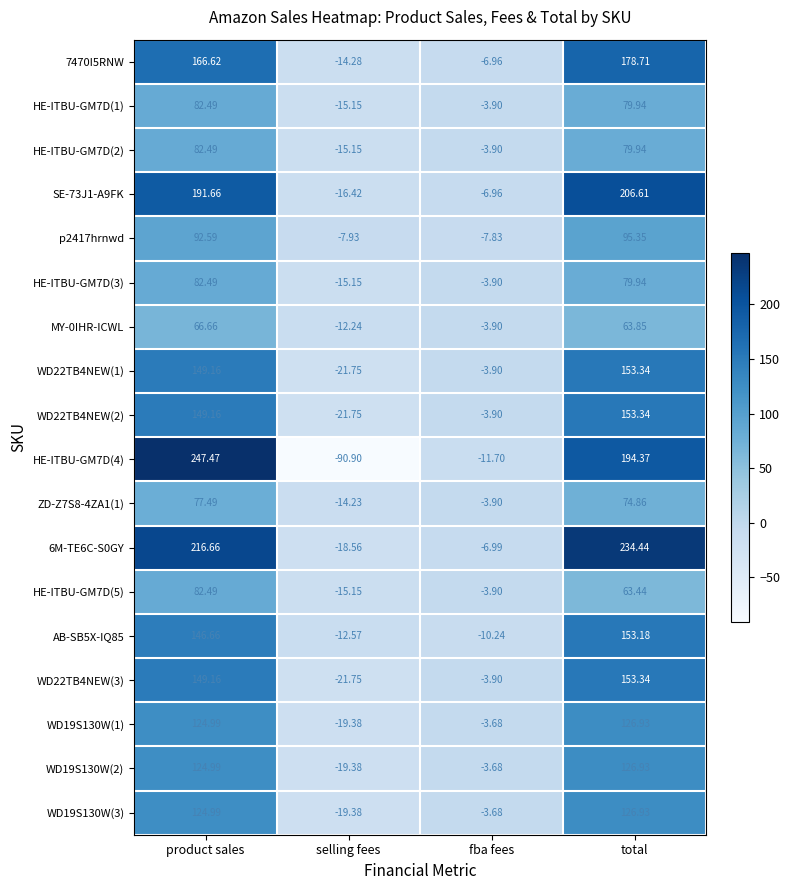

How many values in the WD19S130W(2) series are below 124?

2